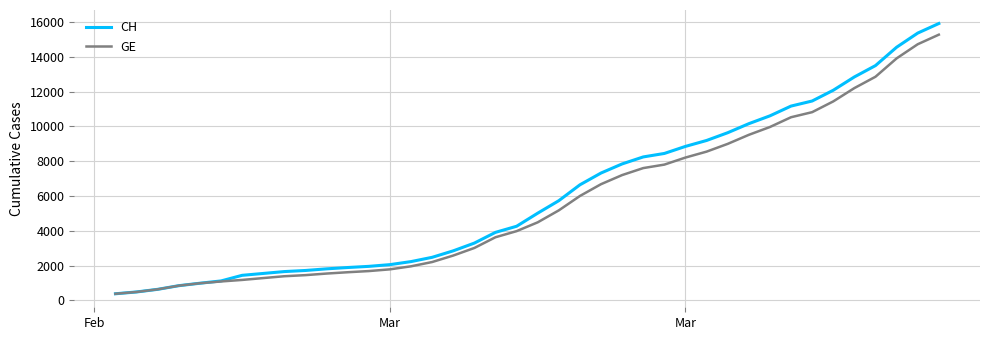

What is the maximum value shown in the chart?

15926